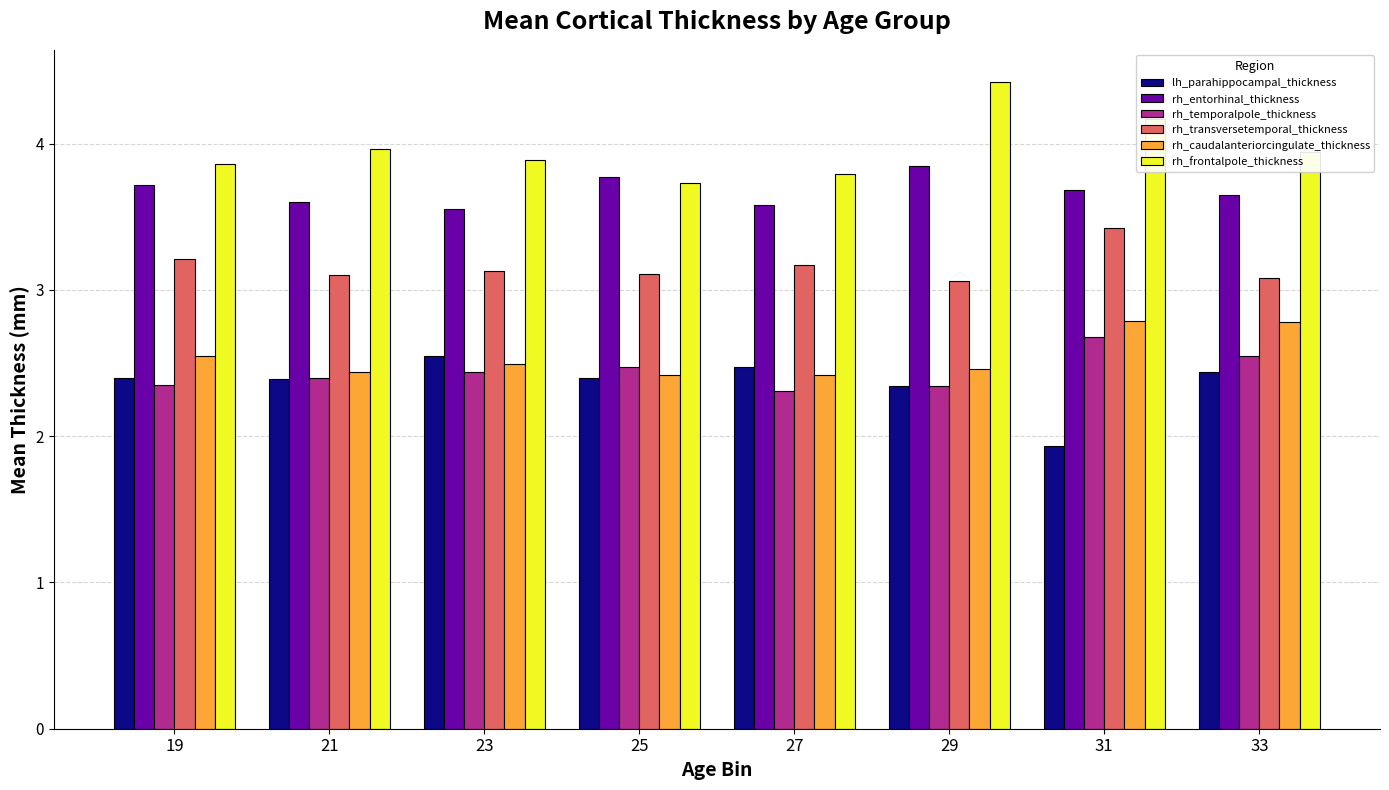

Count the rh_transversetemporal_thickness values in the range 3 to 4.

8